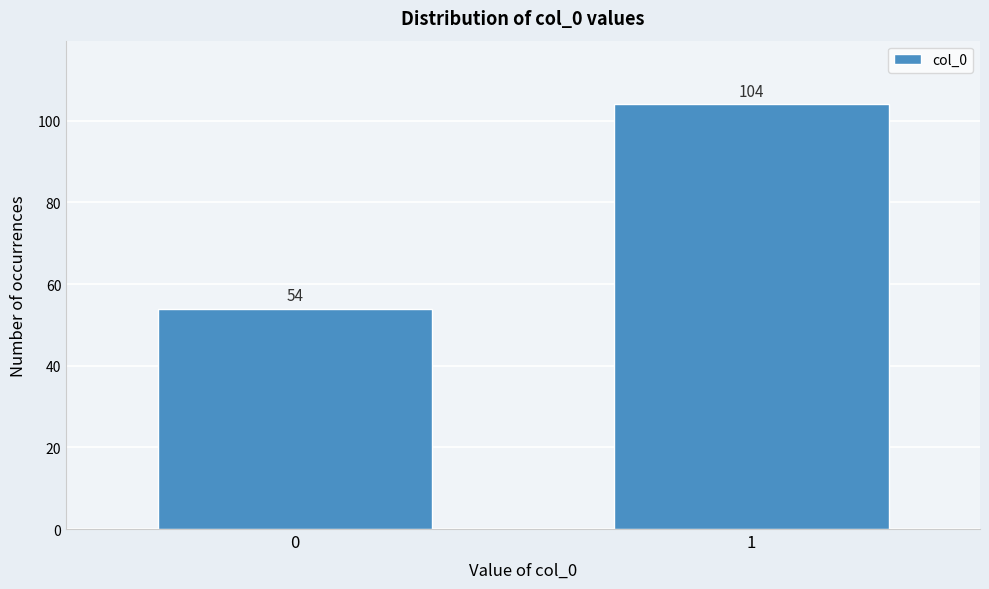

Reading left to right, list all the values displayed in this chart.

0=54	1=104